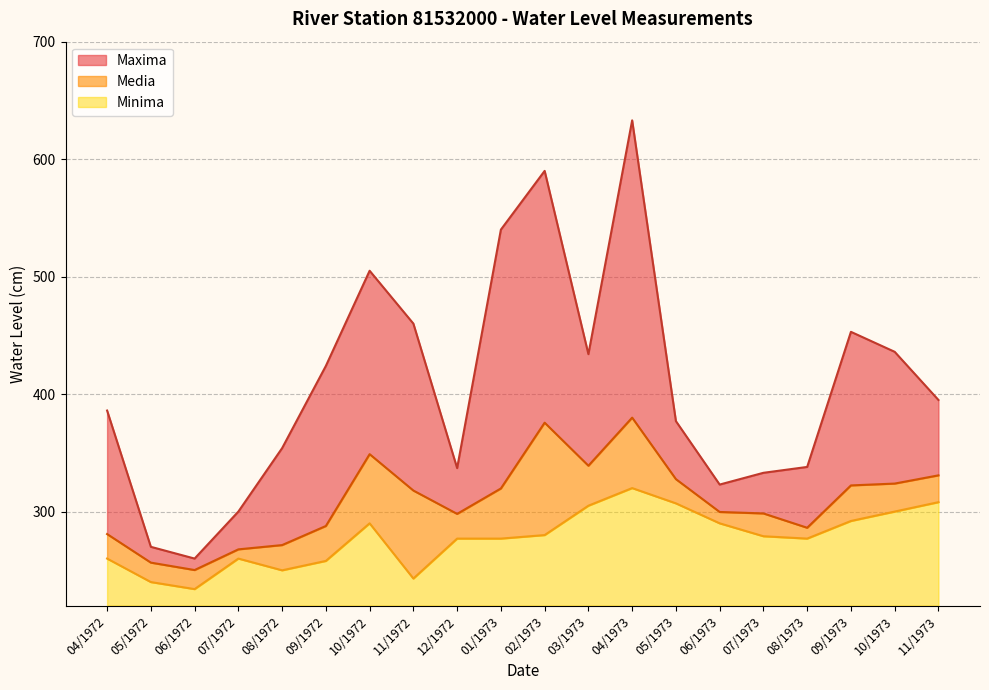

Reading left to right, transcribe all the data shown in this chart.

Media: 04/1972=280.9	05/1972=256.5	06/1972=250.2	07/1972=267.8	08/1972=271.5	09/1972=287.7	10/1972=348.9	11/1972=317.9	12/1972=298.0	01/1973=319.7	02/1973=375.7	03/1973=339.0	04/1973=380.0	05/1973=327.6	06/1973=299.7	07/1973=298.4	08/1973=286.2	09/1973=322.3	10/1973=323.8	11/1973=330.8
Maxima: 04/1972=386.0	05/1972=270.0	06/1972=260.0	07/1972=300.0	08/1972=354.0	09/1972=424.0	10/1972=505.0	11/1972=460.0	12/1972=337.0	01/1973=540.0	02/1973=590.0	03/1973=434.0	04/1973=633.0	05/1973=377.0	06/1973=323.0	07/1973=333.0	08/1973=338.0	09/1973=453.0	10/1973=436.0	11/1973=395.0
Minima: 04/1972=260.0	05/1972=240.0	06/1972=234.0	07/1972=260.0	08/1972=250.0	09/1972=258.0	10/1972=290.0	11/1972=243.0	12/1972=277.0	01/1973=277.0	02/1973=280.0	03/1973=305.0	04/1973=320.0	05/1973=307.0	06/1973=290.0	07/1973=279.0	08/1973=277.0	09/1973=292.0	10/1973=300.0	11/1973=308.0